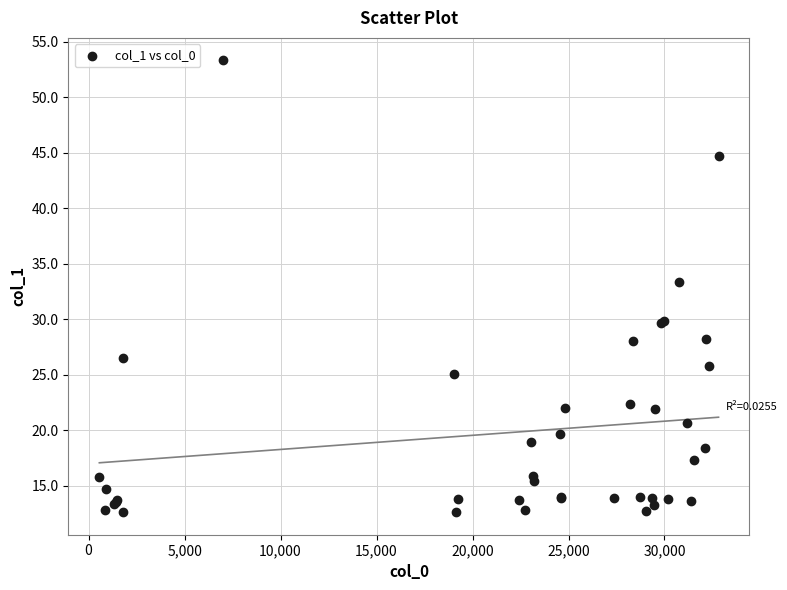

What Y value in the scatter plot is closest to 32?

33.4